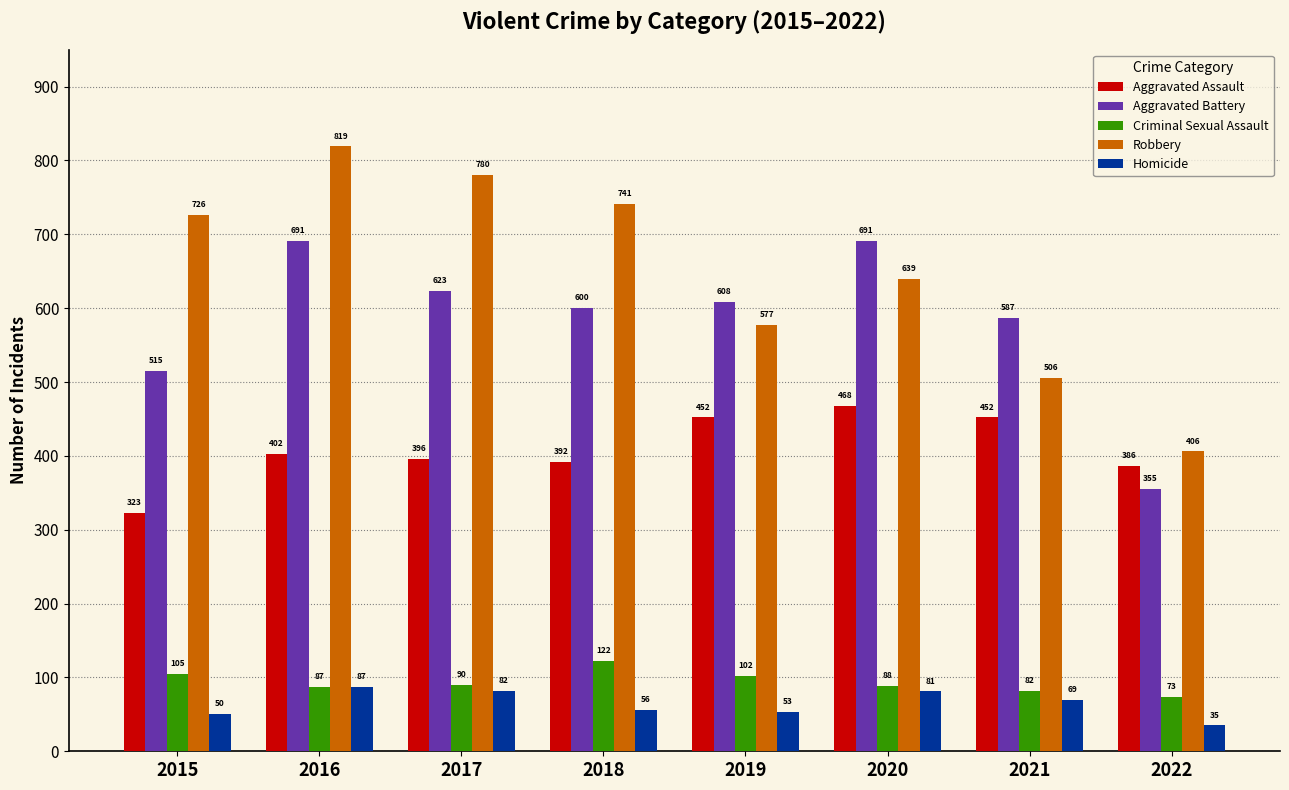

At which label does Criminal Sexual Assault reach its peak?

2018